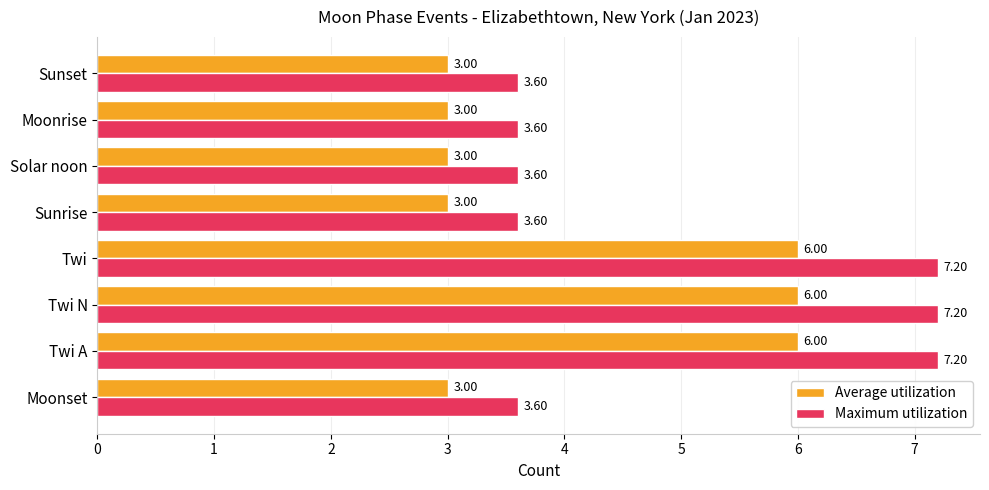

List the series in order of their overall mean, highest first.

Maximum utilization, Average utilization